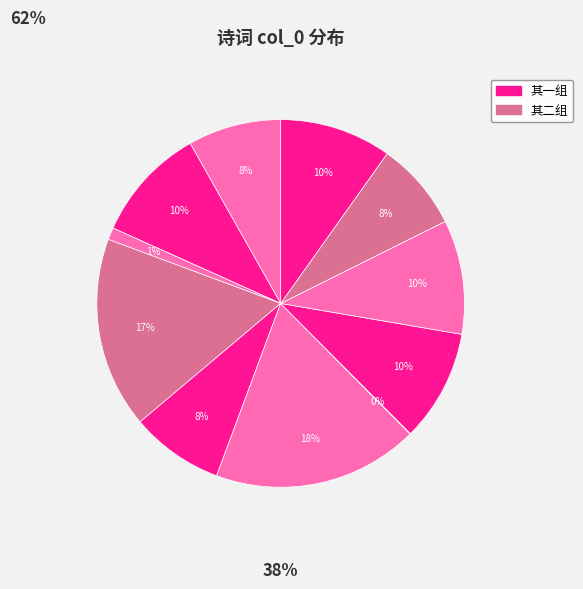

How many segments does this pie chart have?

11